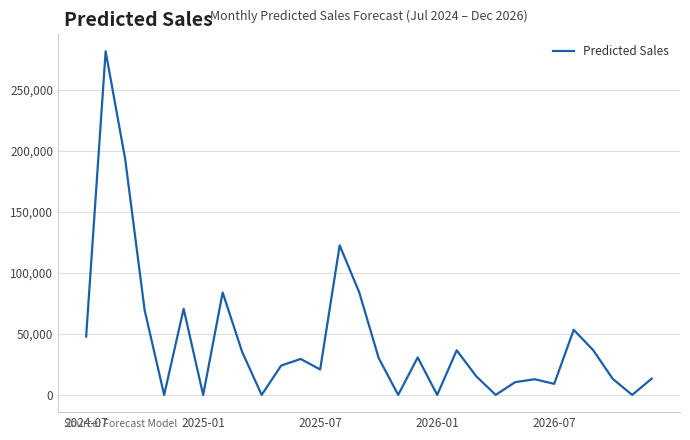

What is the greatest value displayed?

281781.9